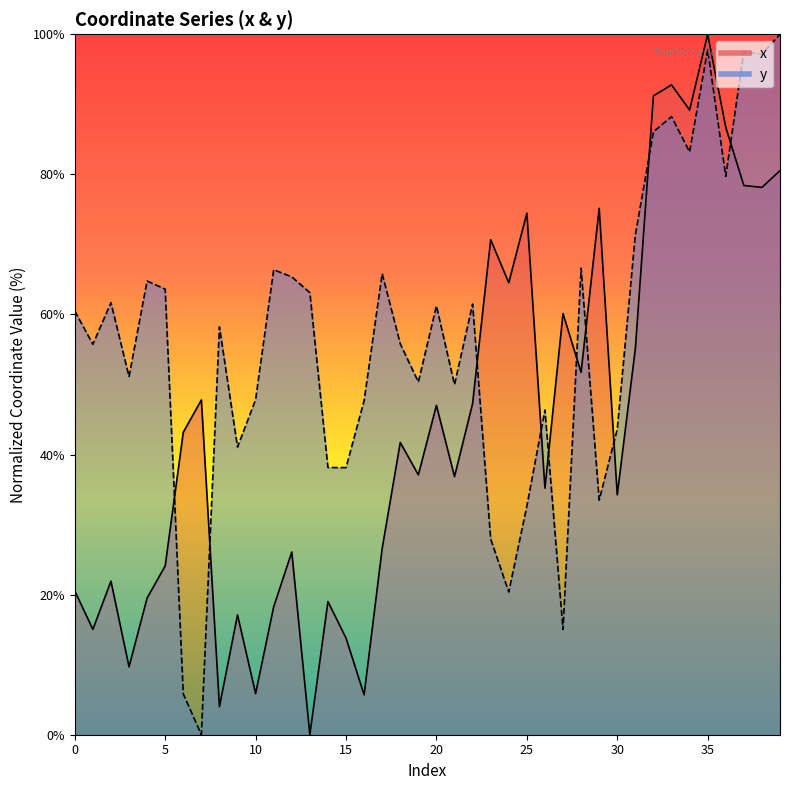

List the series in order of their peak value, highest first.

x, y